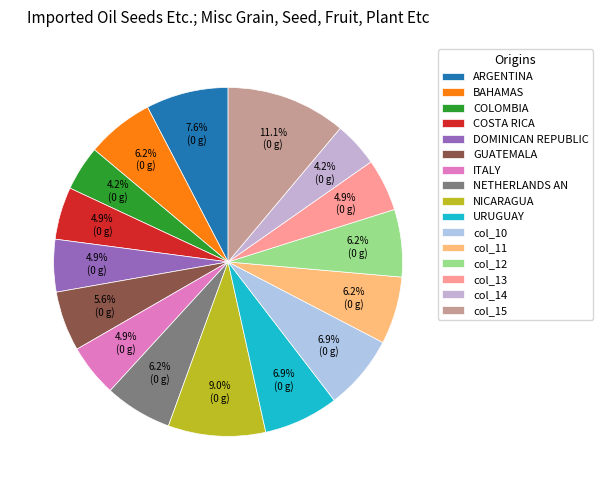

Is there a majority slice in this chart?

No